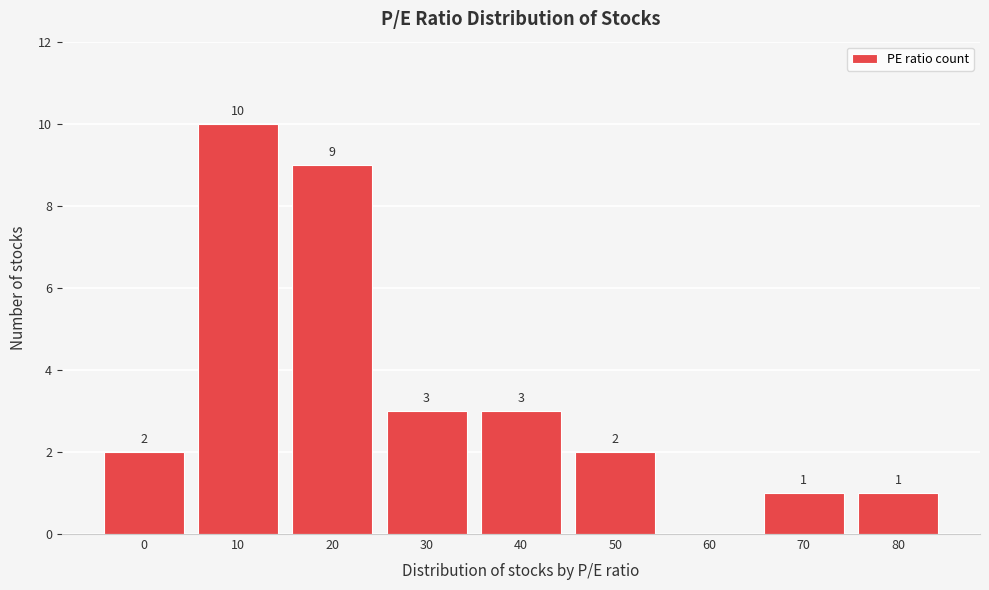

Reading left to right, what are all the values shown in this chart?

0=2	10=10	20=9	30=3	40=3	50=2	60=0	70=1	80=1